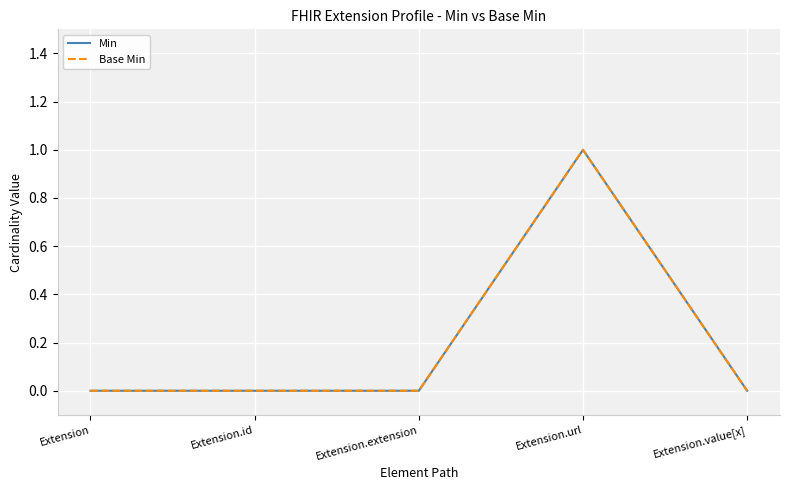

True or false: Base Min and Min cross at least once.

False